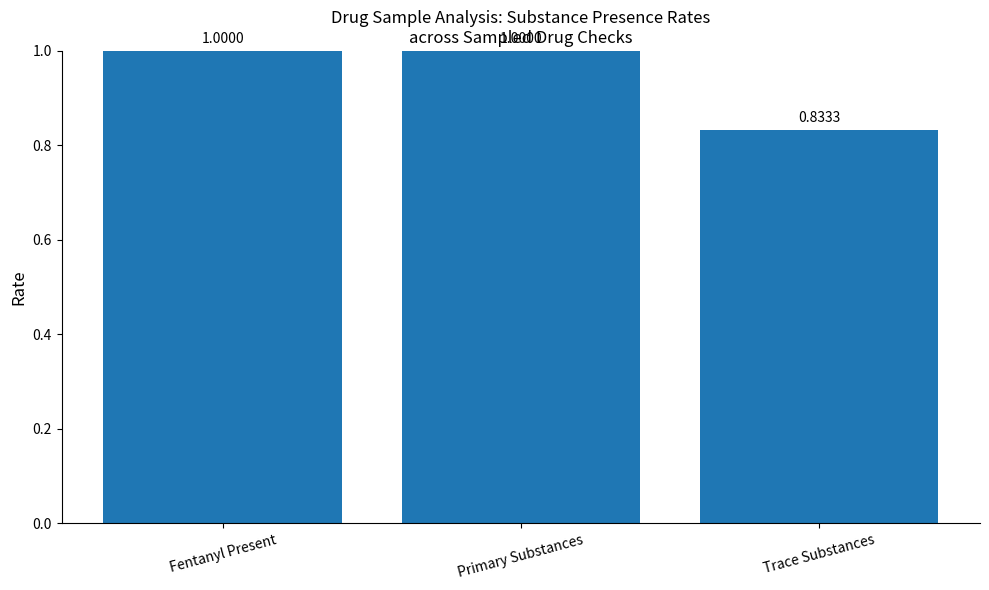

What is the sum of the values at Fentanyl Present and Primary Substances?

2.0